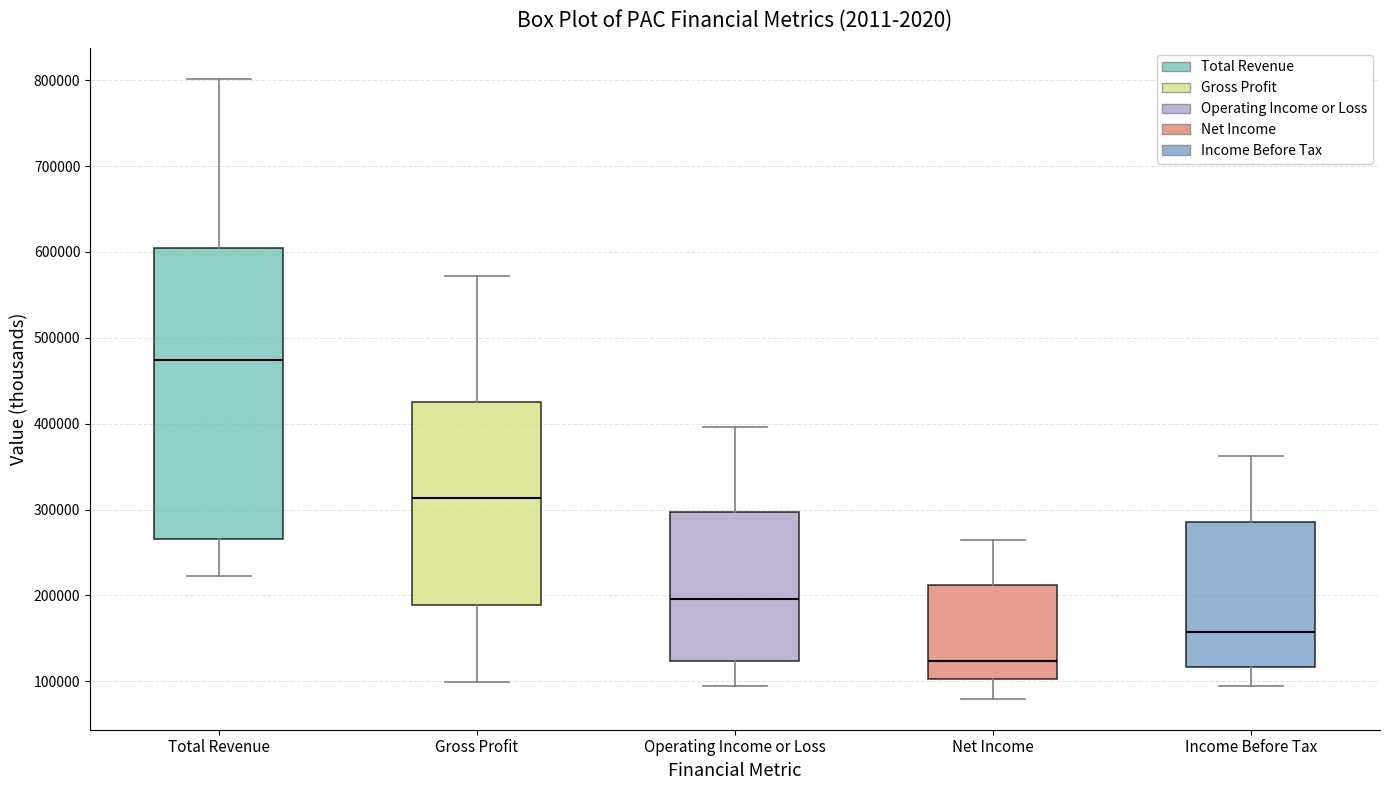

Reading left to right, read every box against the y-axis: the position of its median line, the range the box covers, and the ends of its whiskers. The values are not printed on the chart, so give them approximately, as read against the axis.

Total Revenue: median 470000, box 270000 to 600000, whiskers 220000 to 800000
Gross Profit: median 310000, box 190000 to 430000, whiskers 100000 to 570000
Operating Income or Loss: median 200000, box 120000 to 300000, whiskers 100000 to 400000
Net Income: median 120000, box 100000 to 210000, whiskers 80000 to 260000
Income Before Tax: median 160000, box 120000 to 290000, whiskers 90000 to 360000